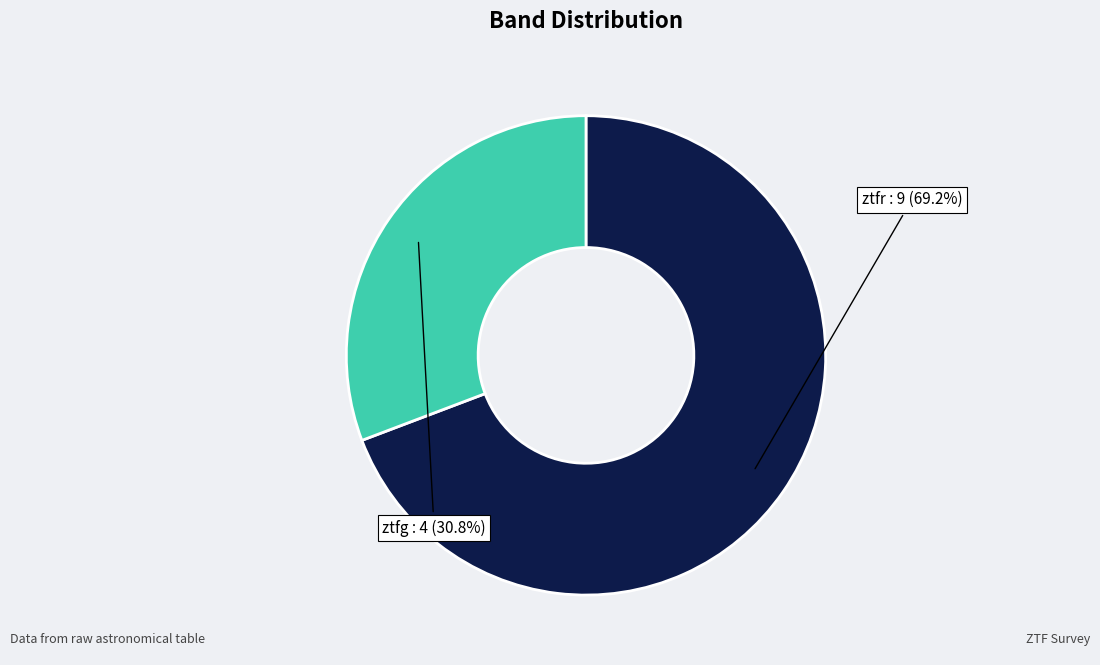

What is the largest slice in the pie chart?

ztfr